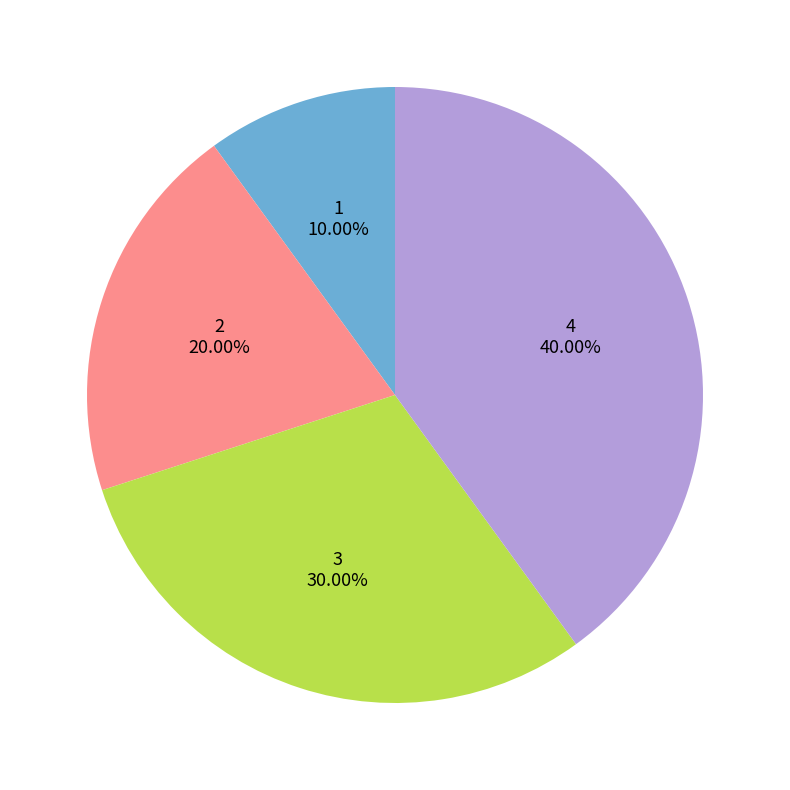

To the nearest percent, what is the difference between the largest and smallest slice percentages?

30%